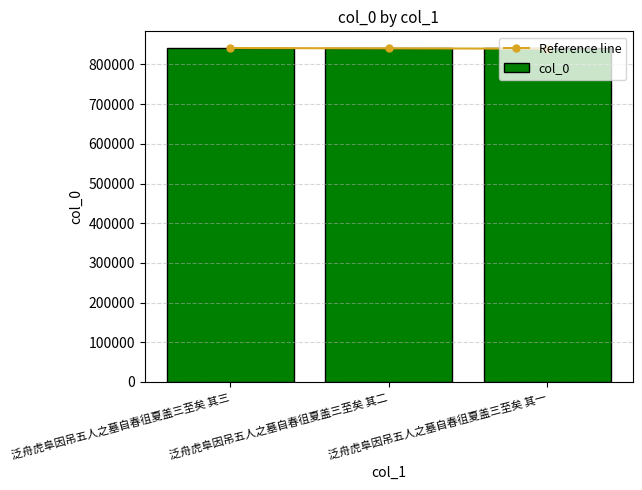

How many data points in col_0 are less than 840468?

1